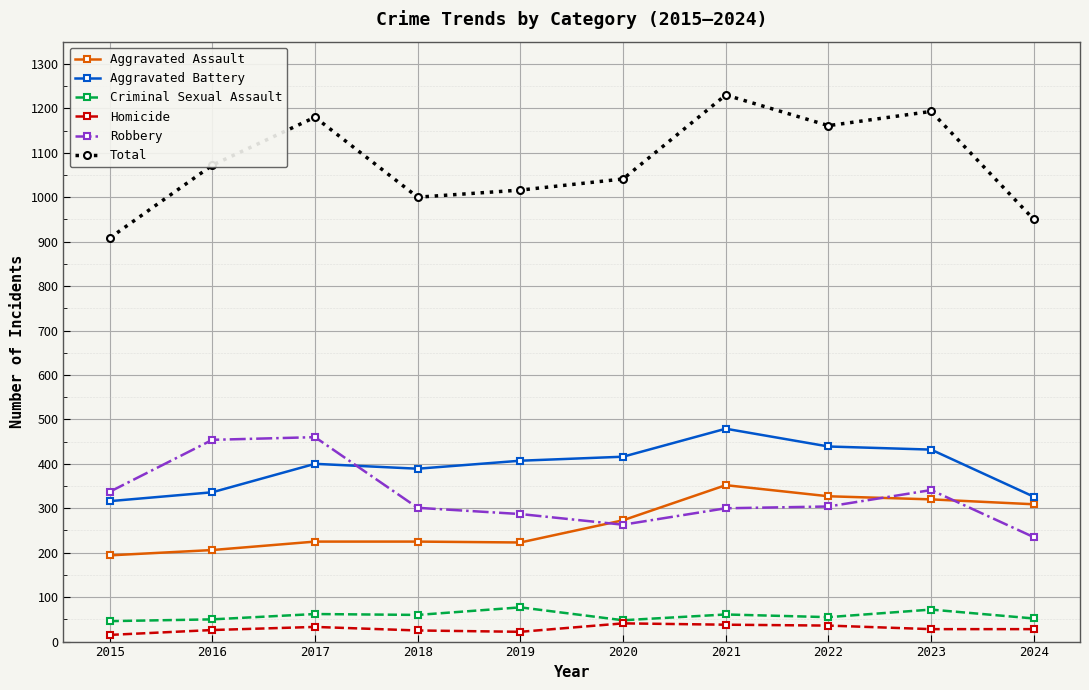

Count the number of data series in this chart.

6